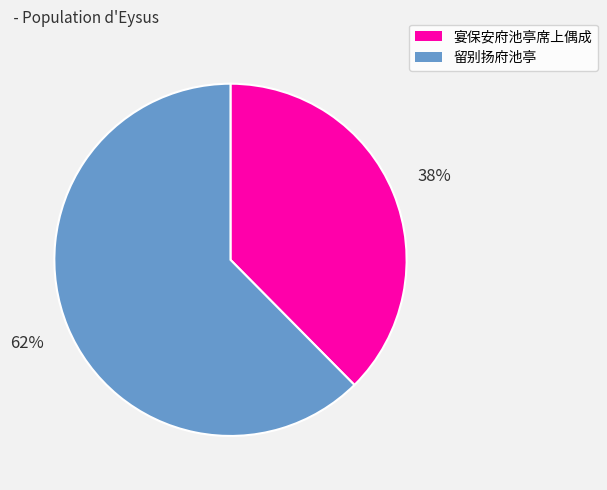

Which category accounts for the majority?

留别扬府池亭